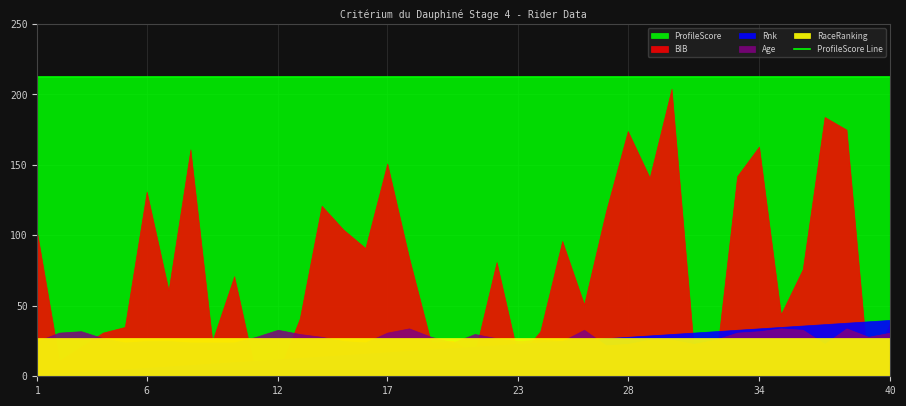

Which has a higher value, 18 or 35?

18